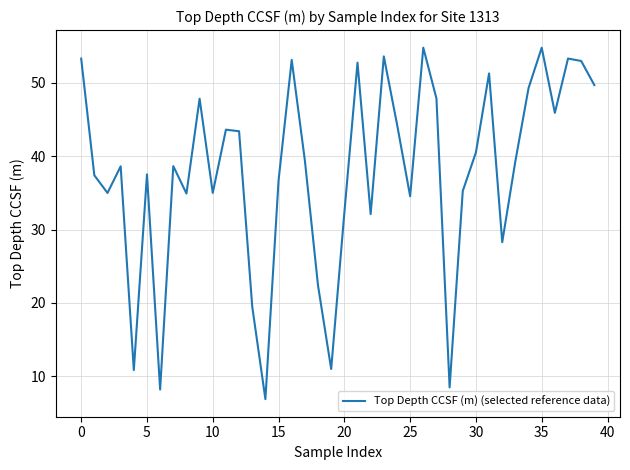

What is the smallest value displayed?

6.9